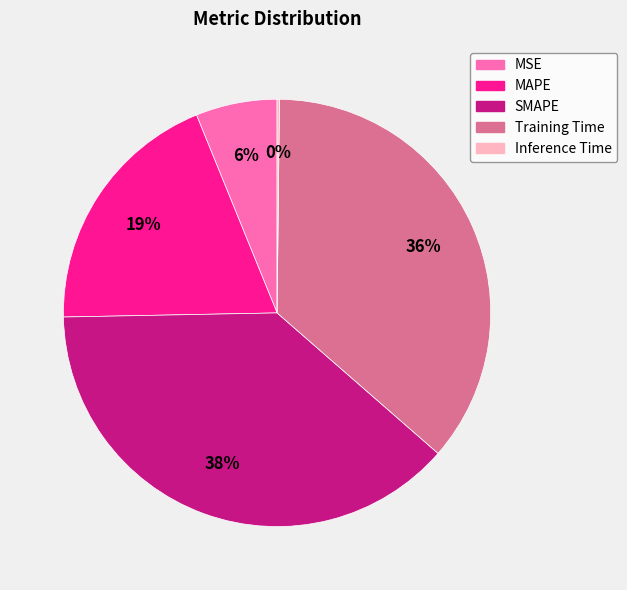

Is there any slice that represents more than half of the pie?

No